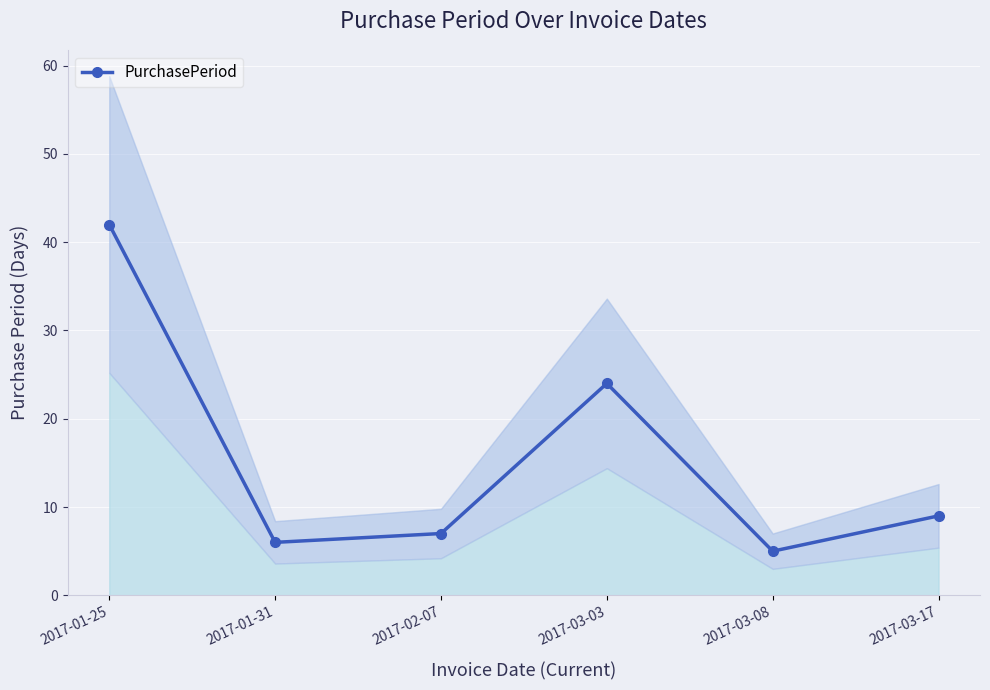

Rank the categories by value from highest to lowest.

2017-01-25, 2017-03-03, 2017-03-17, 2017-02-07, 2017-01-31, 2017-03-08